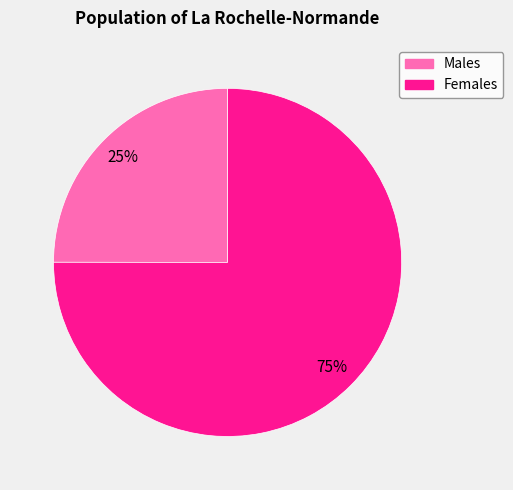

To the nearest percent, what is the average slice percentage?

50%